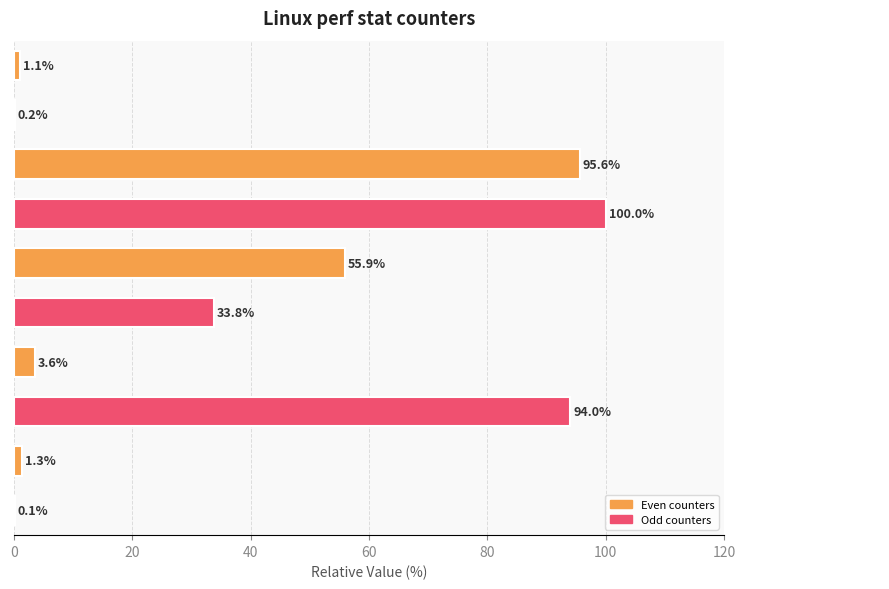

What is the greatest value displayed?

100.0